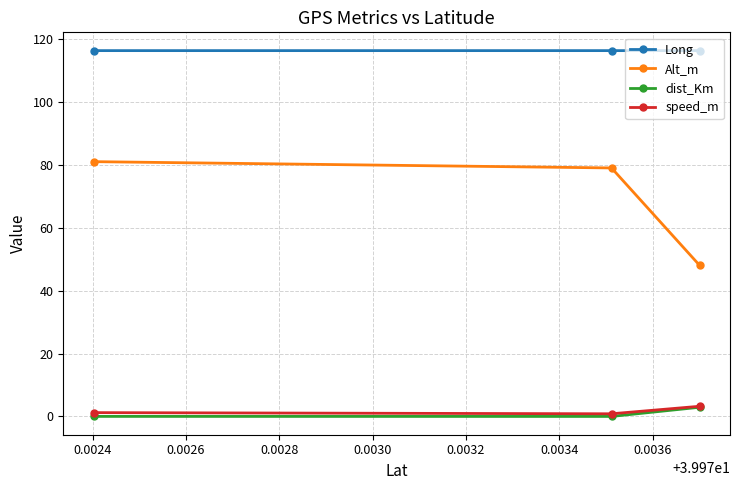

What is the sum of all dist_Km values?

2.9